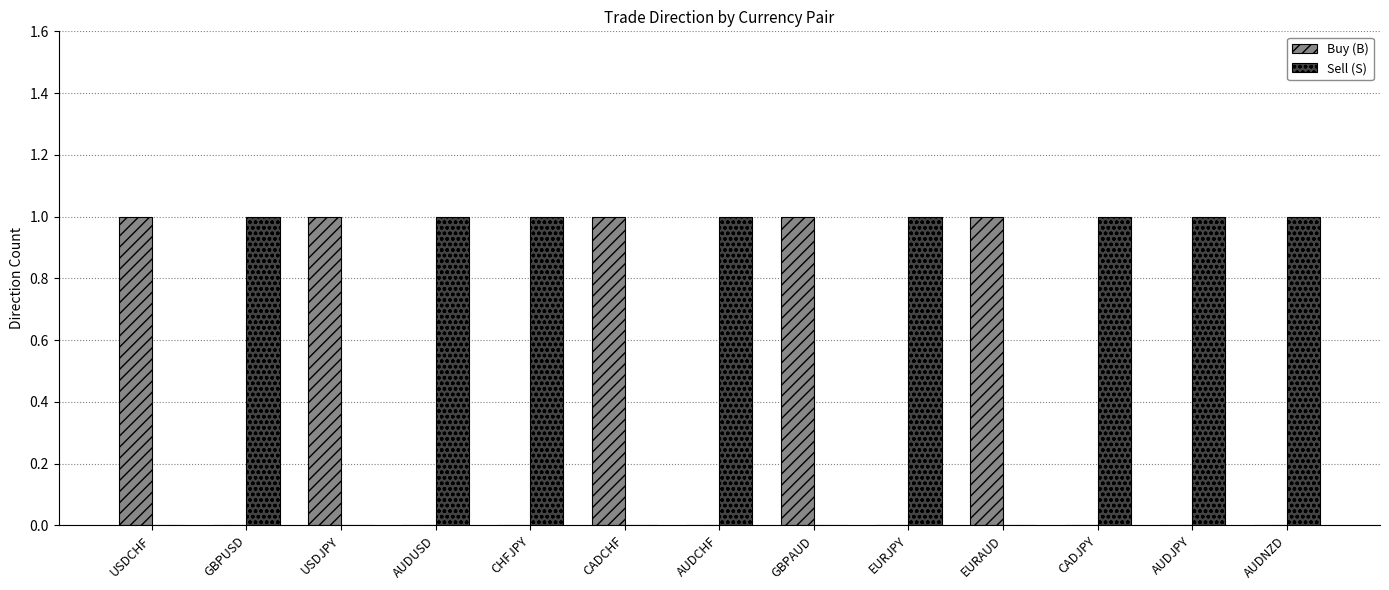

Reading left to right, extract all data points from this chart.

Buy (B): 1	0	1	0	0	1	0	1	0	1	0	0	0
Sell (S): 0	1	0	1	1	0	1	0	1	0	1	1	1